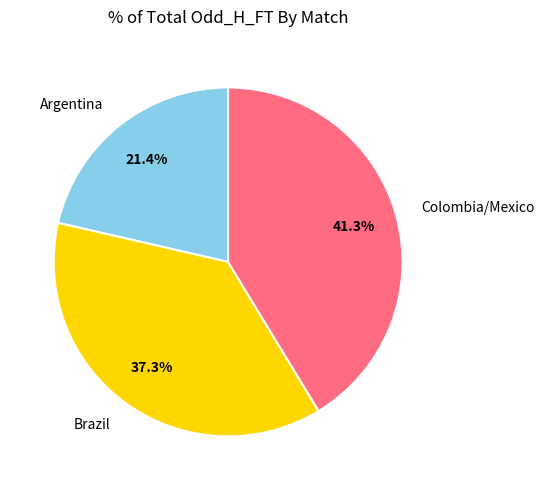

Rank the categories by value from lowest to highest.

Argentina, Brazil, Colombia/Mexico